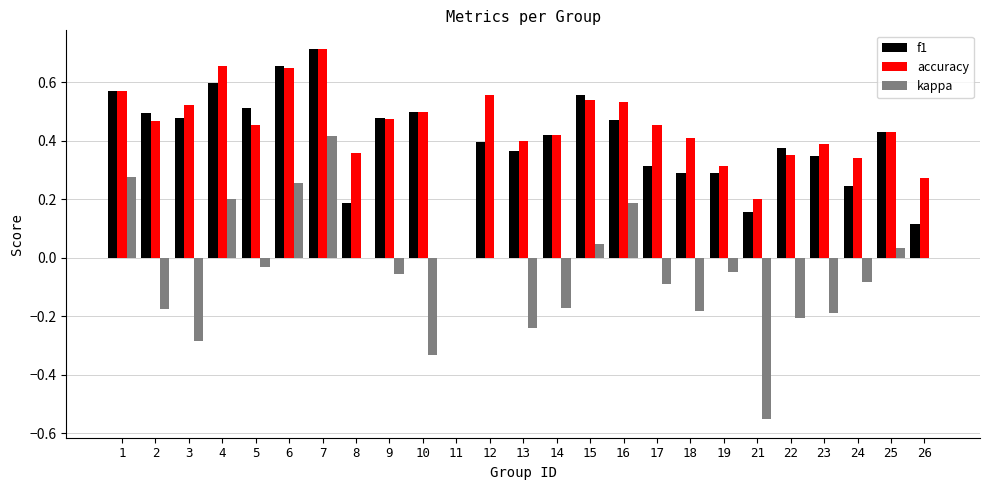

How many groups of bars are there?

25